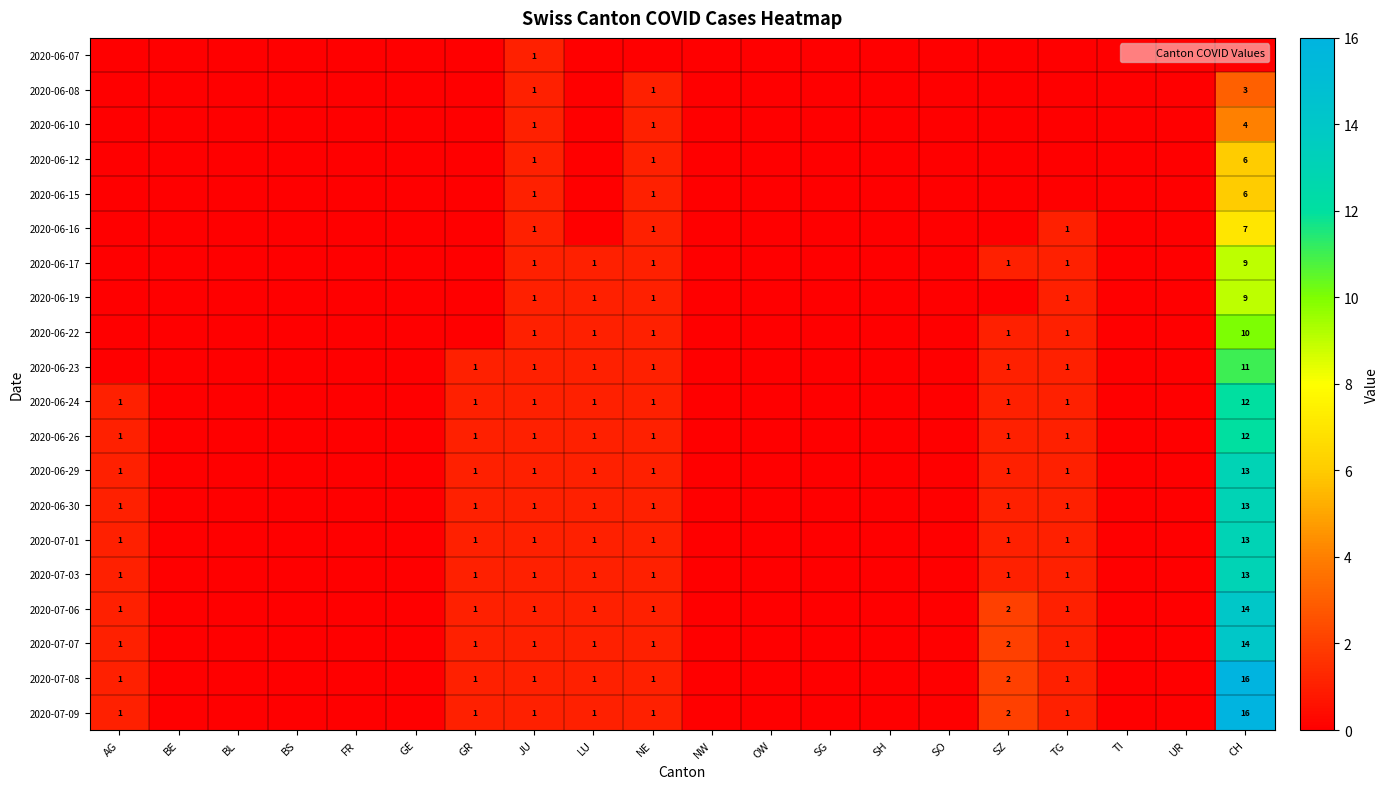

What is the difference between the maximum and minimum values in the 2020-06-15 series?

6